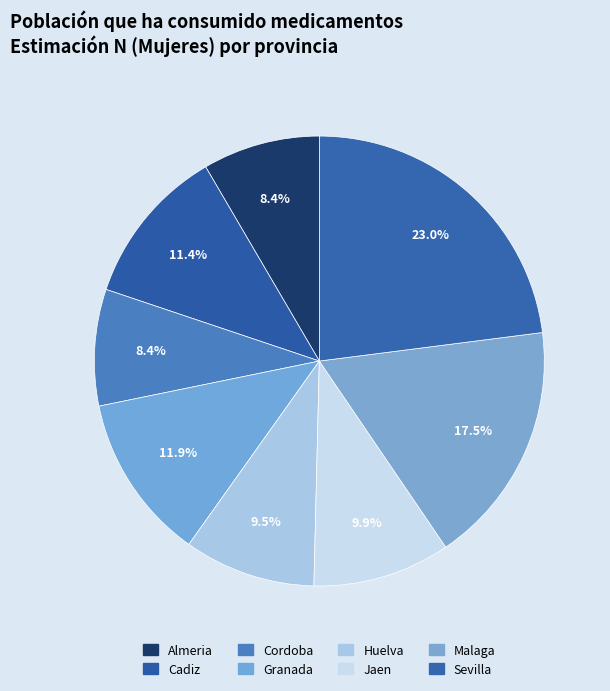

How many slices are in this pie chart?

8